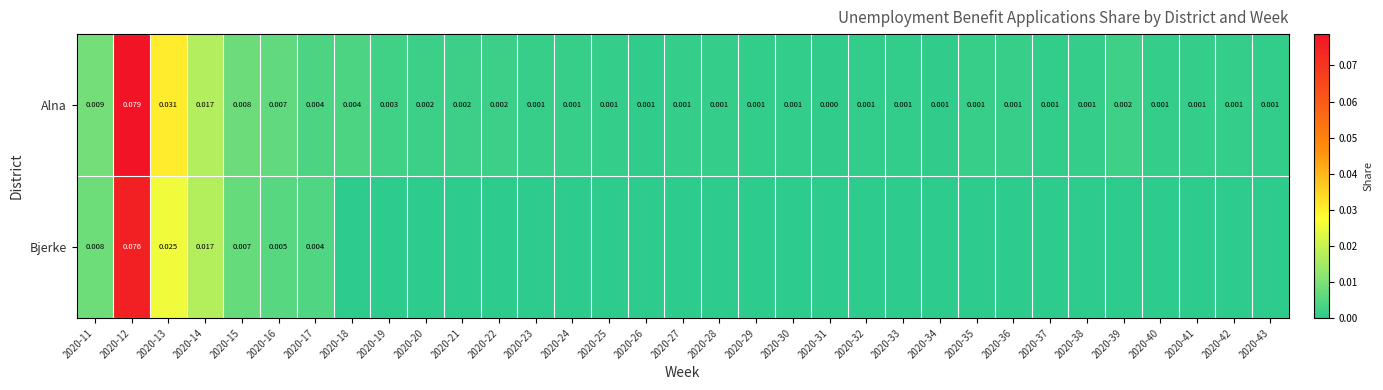

Is it true that Alna equals 0.0 at 2020-28?

True